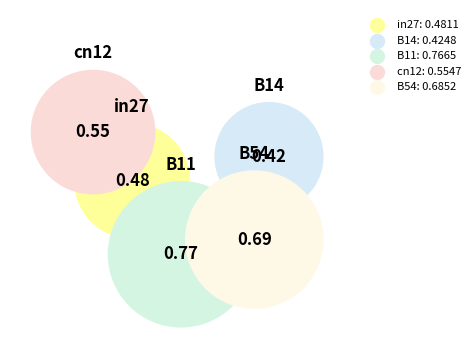

To the nearest percent, what is the combined percentage of in27 and cn12?

36%